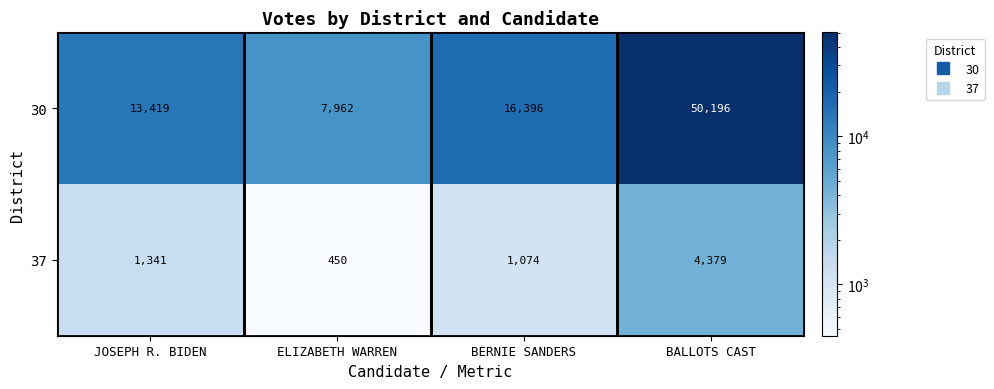

What is the difference between the 37 values at JOSEPH R. BIDEN and ELIZABETH WARREN?

891